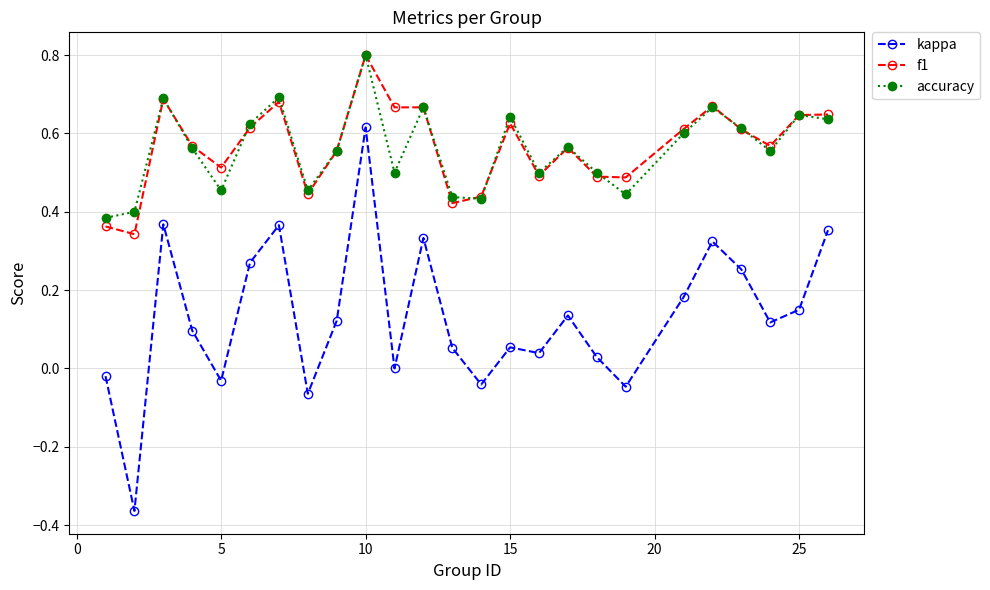

True or false: kappa has more than 2 interior local peaks.

True